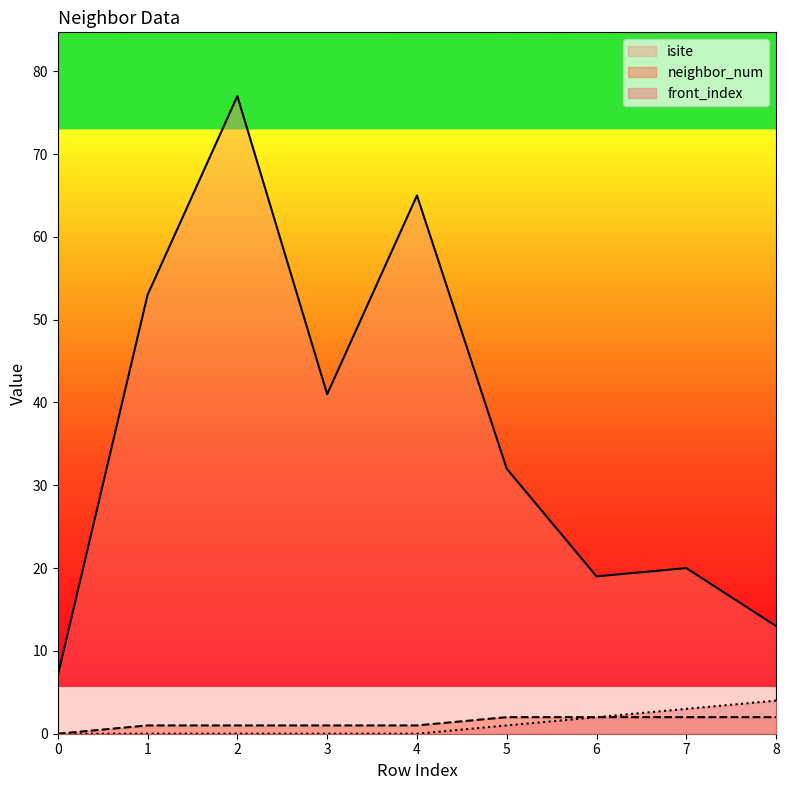

What is the average value of the isite series?

36